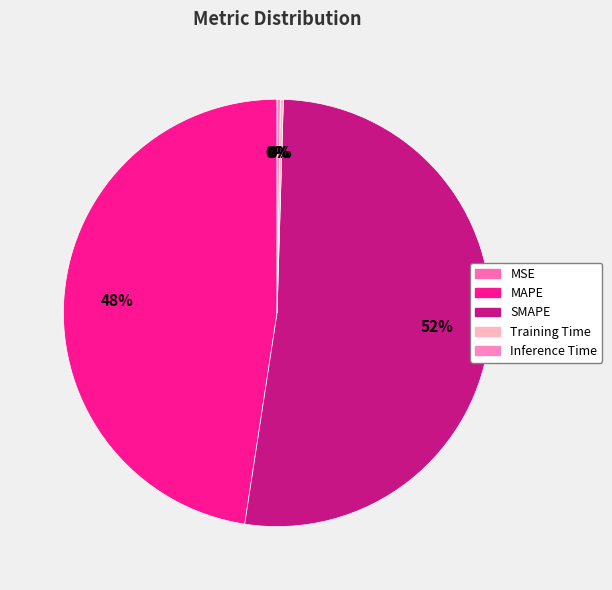

How many segments does this pie chart have?

5